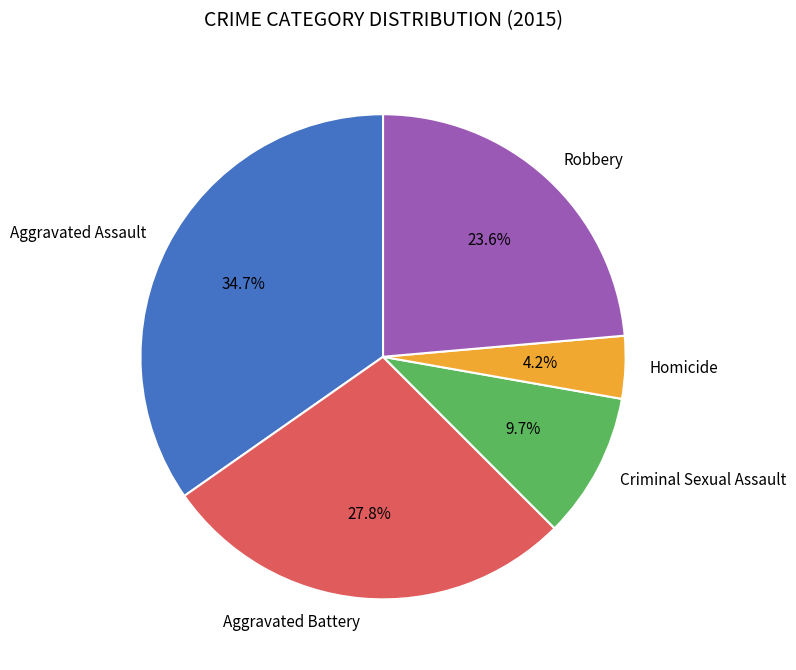

Between Aggravated Battery and Aggravated Assault, which is larger?

Aggravated Assault